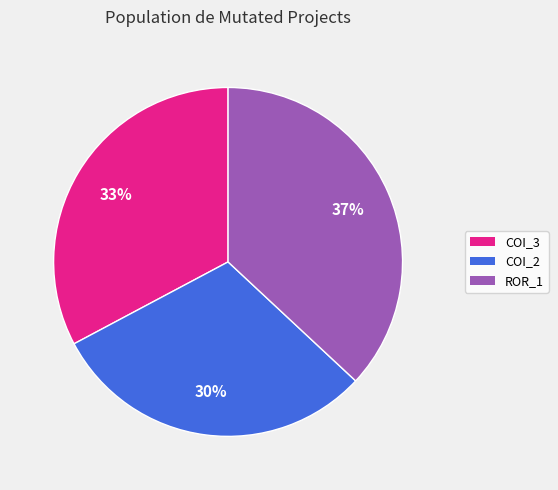

Count the number of slices in the pie.

3